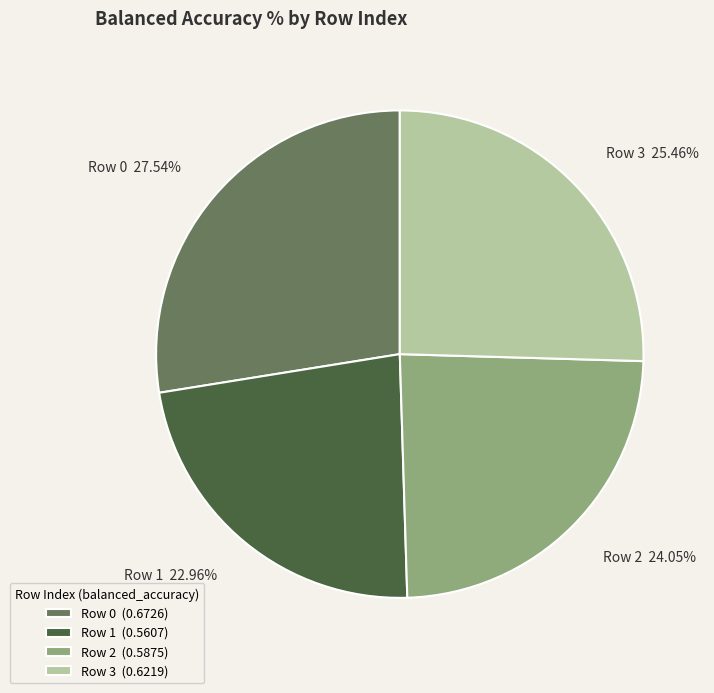

Count the number of slices in the pie.

4